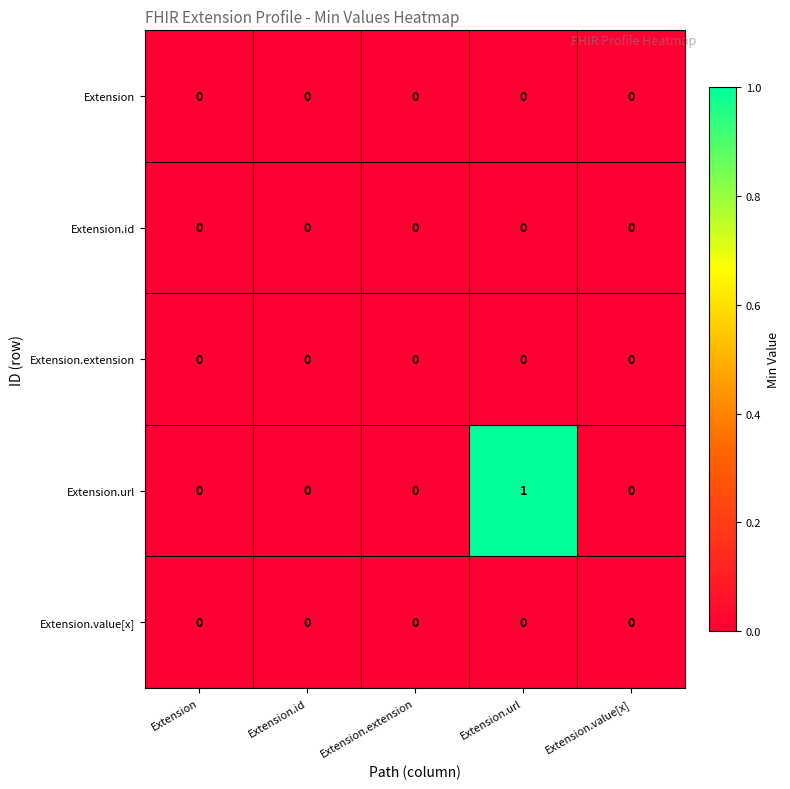

Which series changed the most between Extension.id and Extension.url?

Extension.url